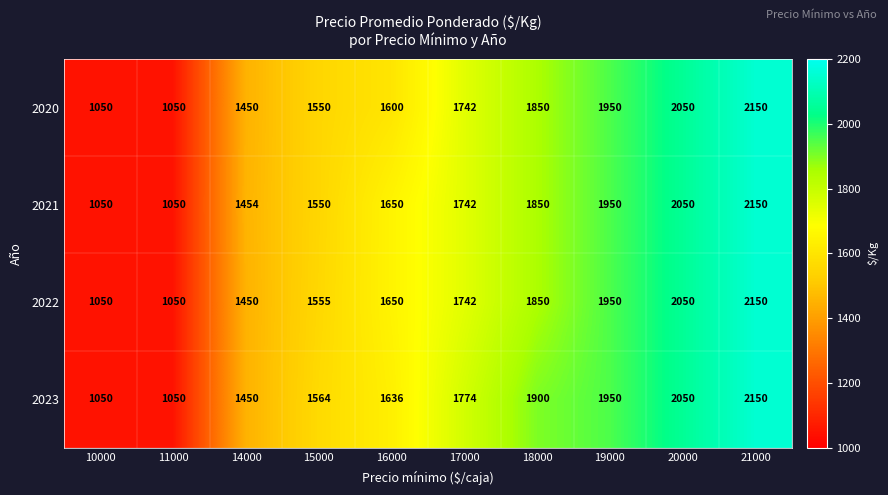

Where is 2022 nearest to the value 1600?

15000